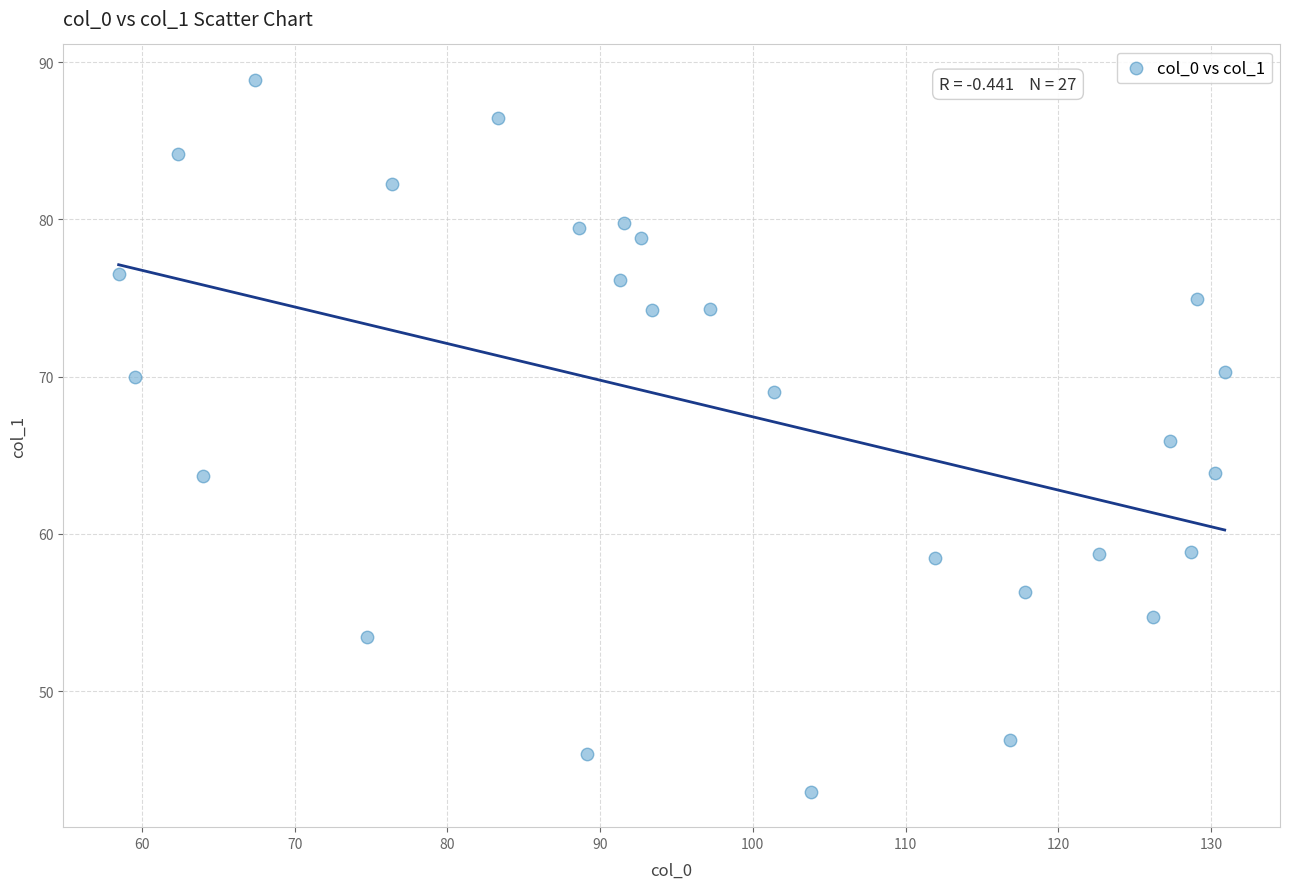

What is the range of X values (max minus min)?

72.4